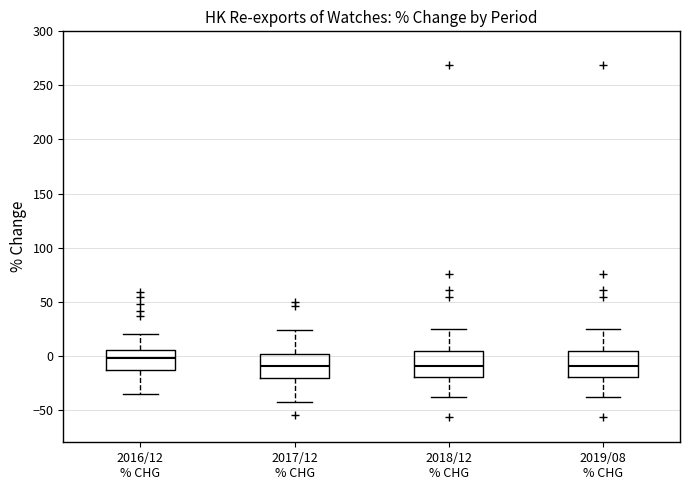

Reading left to right, transcribe this box plot: for each box, give where its median line is, the range the box spans, and where its two whiskers end, as read against the y-axis. The values are not printed on the chart, so give them approximately, as read against the axis.

2016/12 % CHG: median 0, box -15 to 5, whiskers -35 to 20
2017/12 % CHG: median -10, box -20 to 0, whiskers -40 to 25
2018/12 % CHG: median -10, box -20 to 5, whiskers -40 to 25
2019/08 % CHG: median -10, box -20 to 5, whiskers -40 to 25